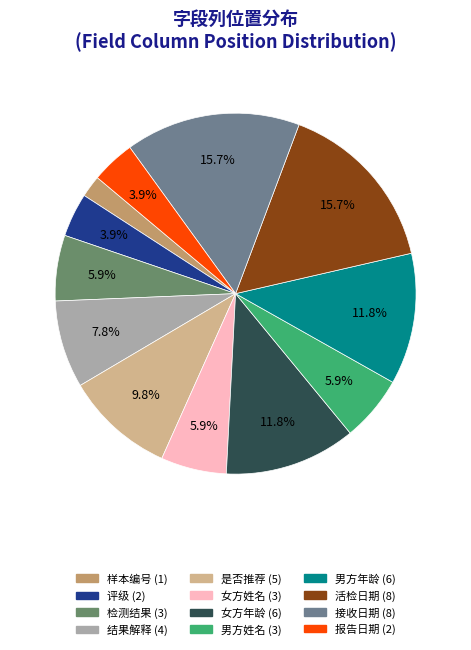

To the nearest percent, what is the difference between the largest and smallest slice percentages?

14%